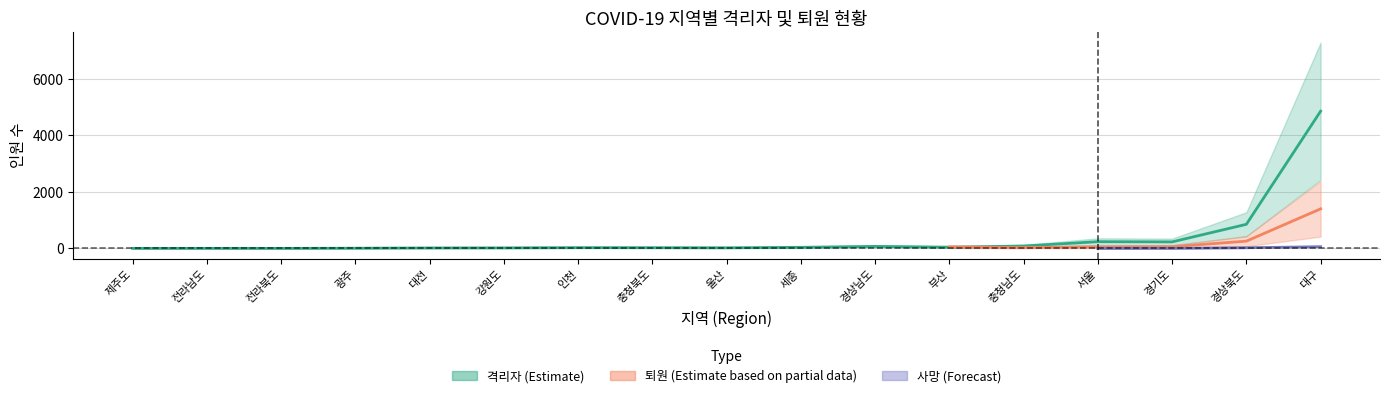

What is the difference between the maximum and minimum values in the 사망 series?

62